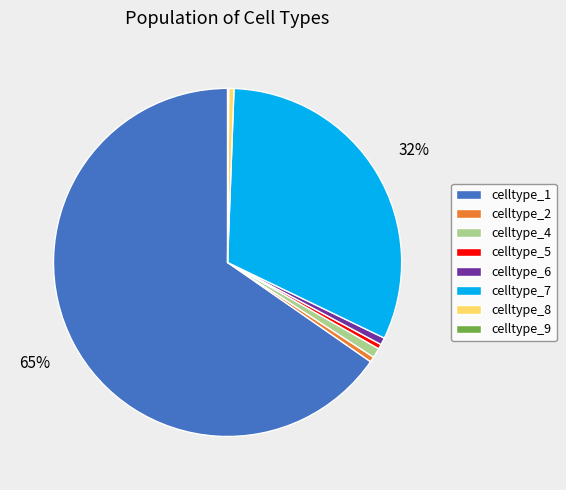

The celltype_7 slice represents 32% of the pie. True or false?

True